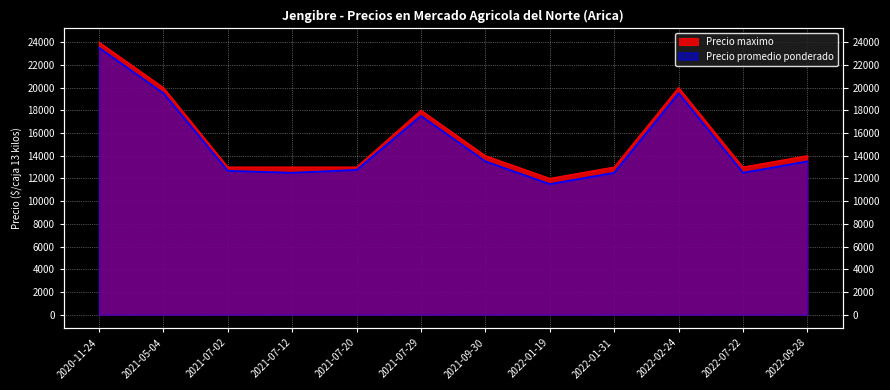

Which series has the largest range (max minus min)?

Precio maximo